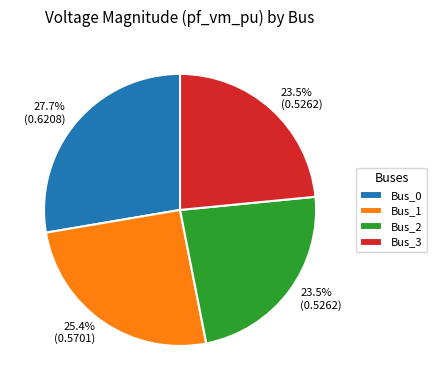

Do Bus_1 and Bus_2 together represent more than half of the pie?

No